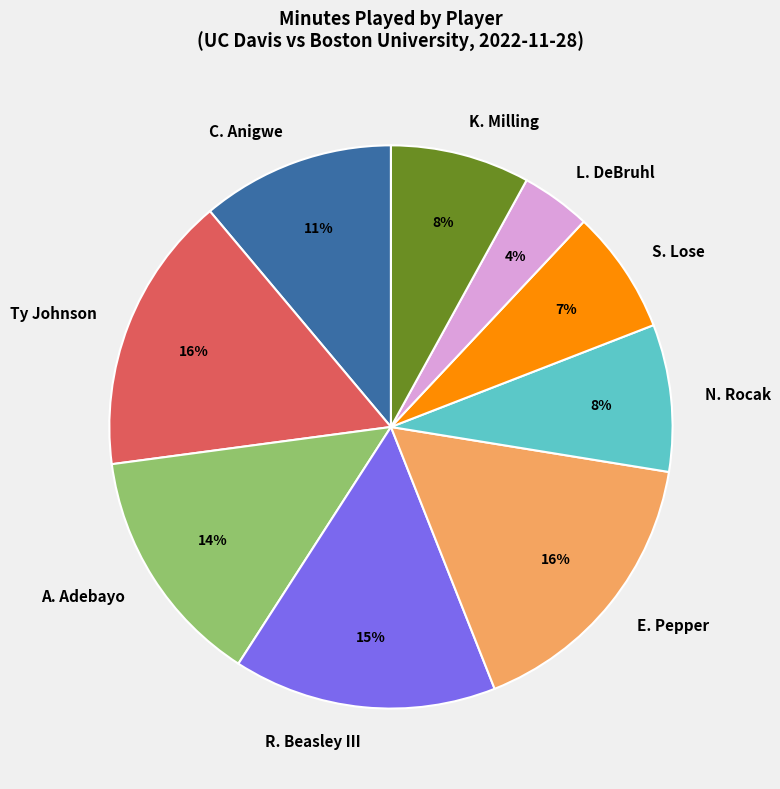

How many slices are in this pie chart?

9